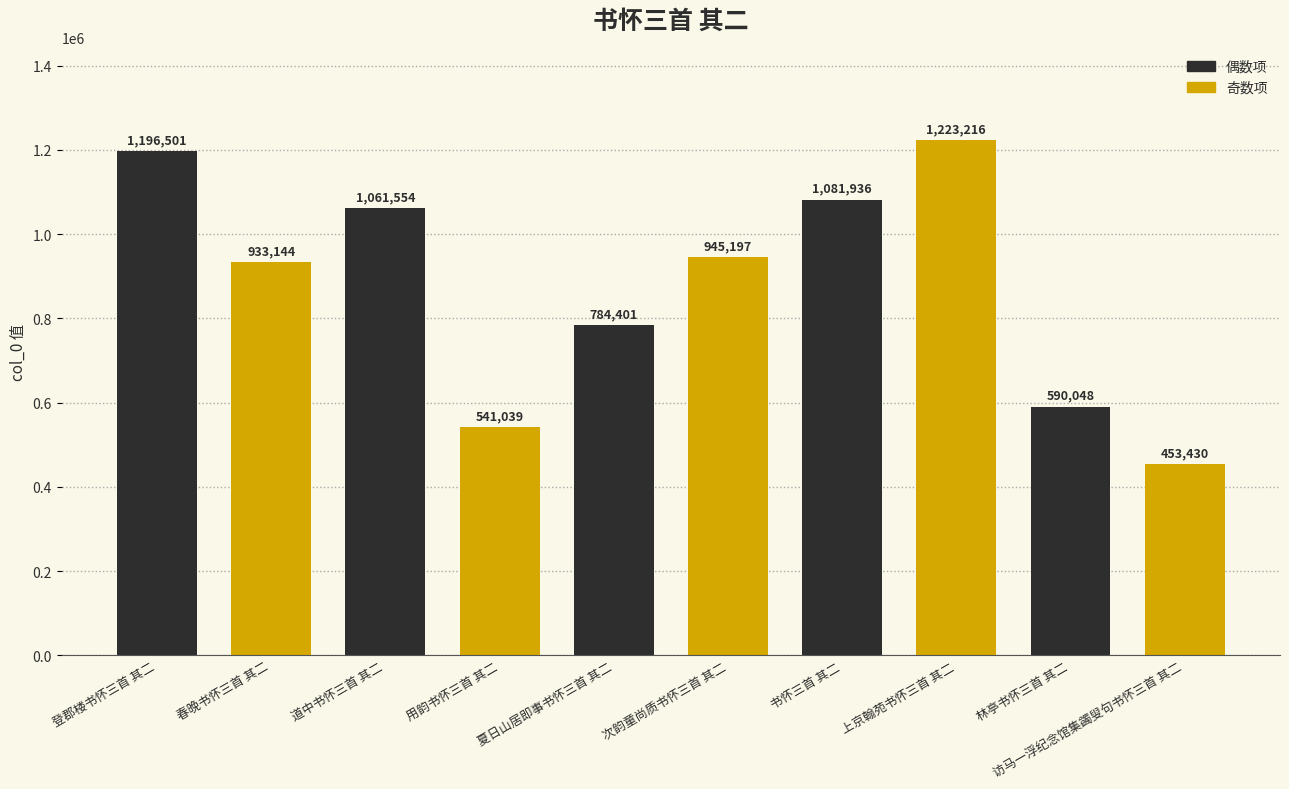

What is the change in value from 道中书怀三首 其二 to 次韵童尚质书怀三首 其二?

-116357